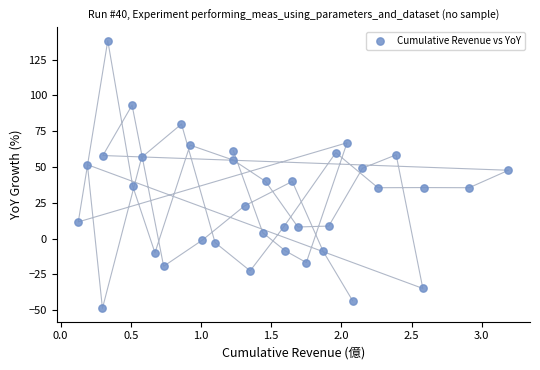

What is the range of X values (max minus min)?

3.1